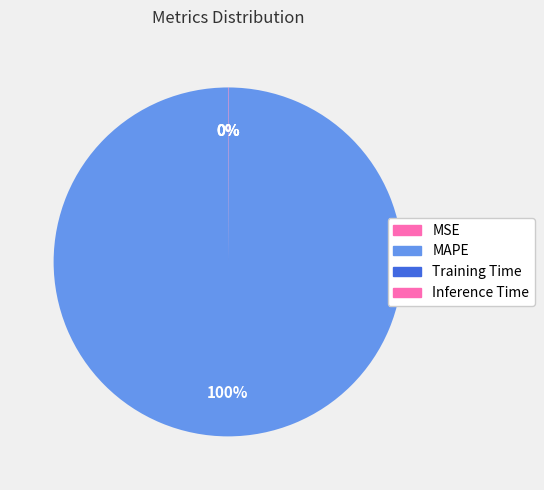

Do Training Time and Inference Time together represent more than half of the pie?

No